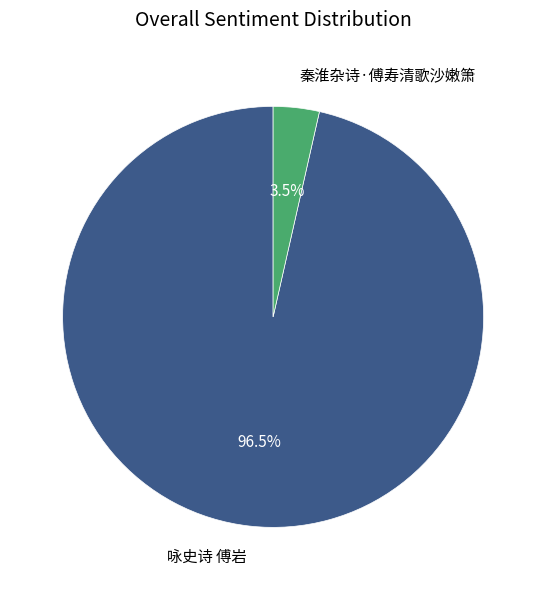

How many slices are in this pie chart?

2